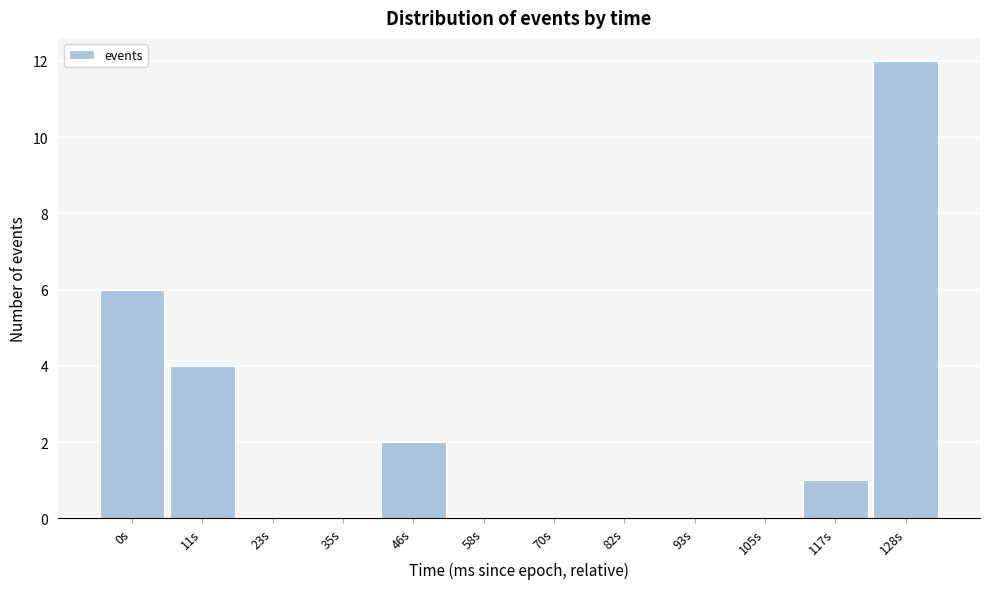

Reading left to right, list all the values displayed in this chart.

0s=6	11s=4	23s=0	35s=0	46s=2	58s=0	70s=0	82s=0	93s=0	105s=0	117s=1	128s=12